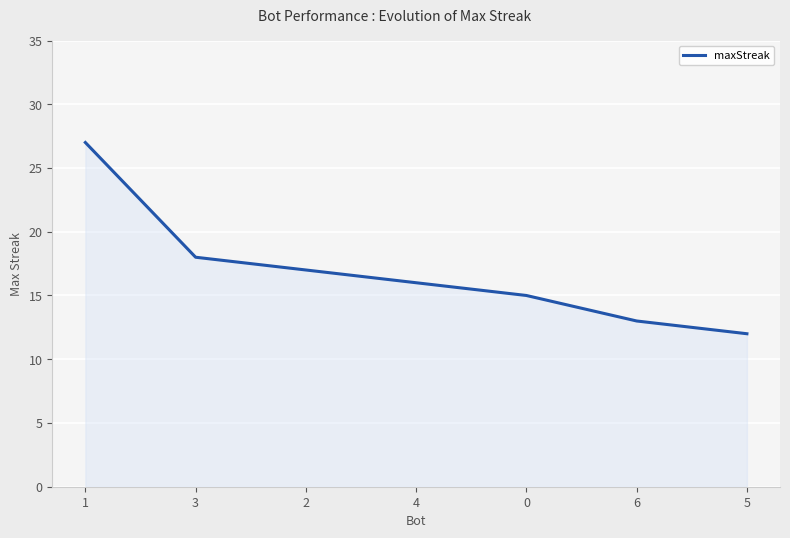

Where does the data first go above 16?

1